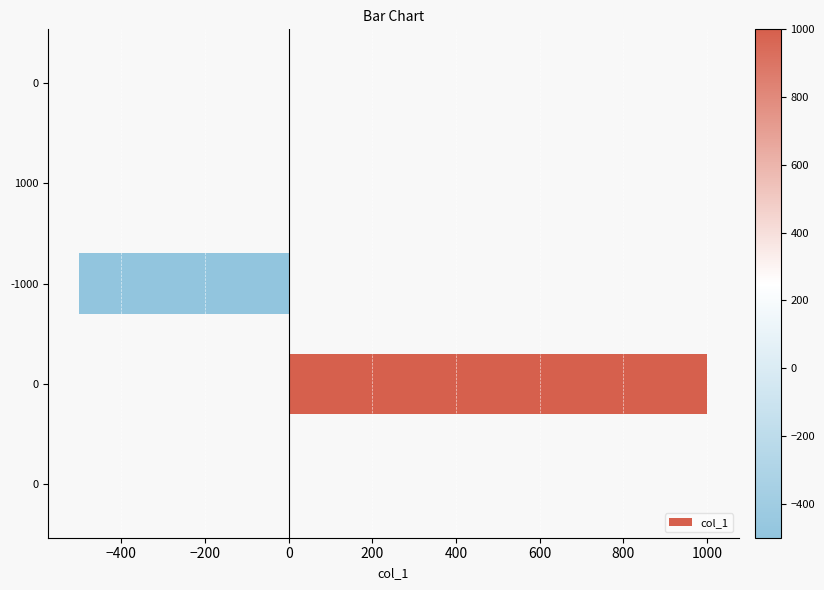

Are the bars horizontal?

Yes